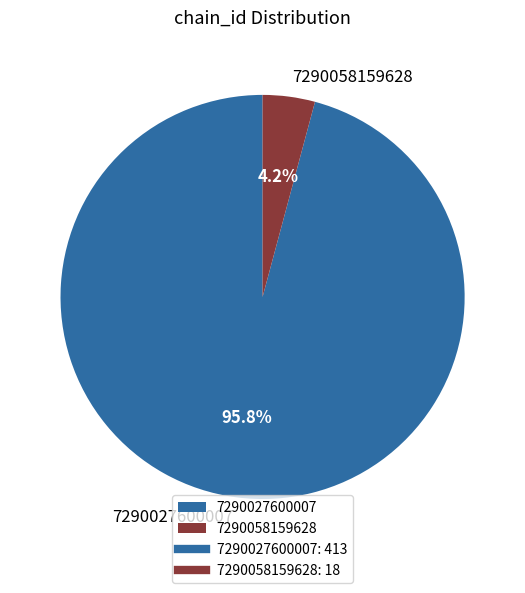

How many slices are in this pie chart?

2